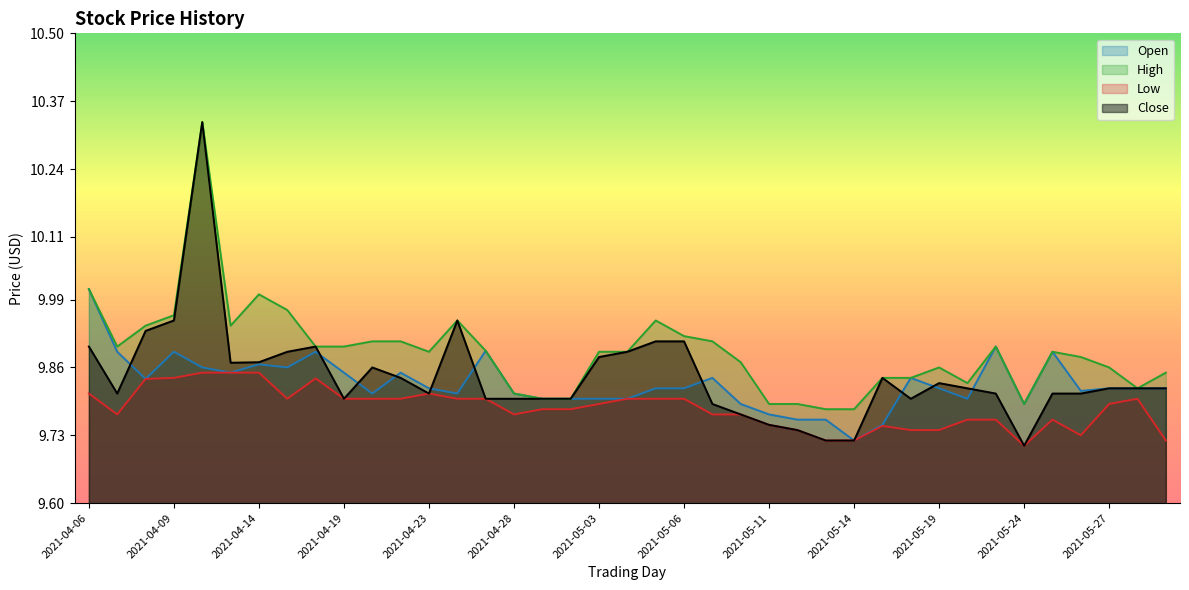

How many times do Close and Open cross each other?

10